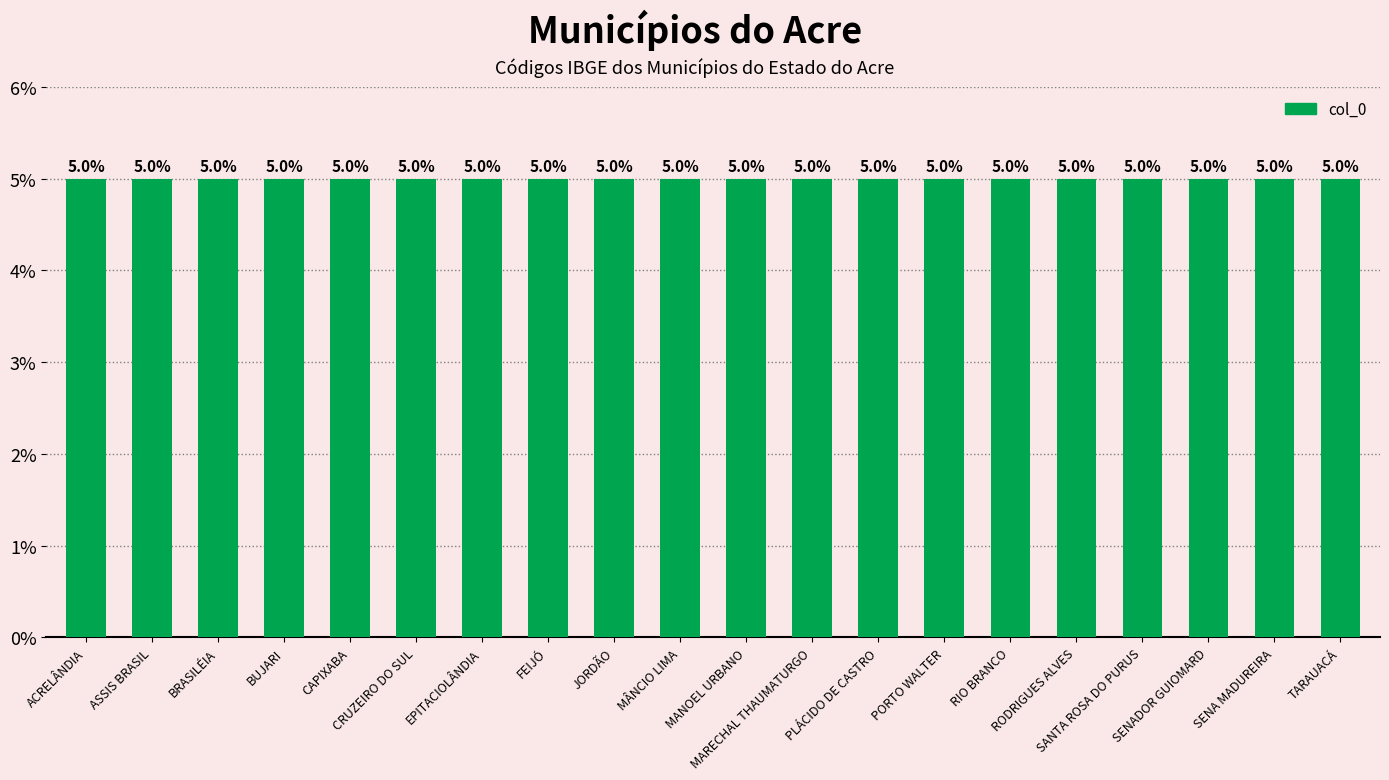

Read the value at PLÁCIDO DE CASTRO.

5.0